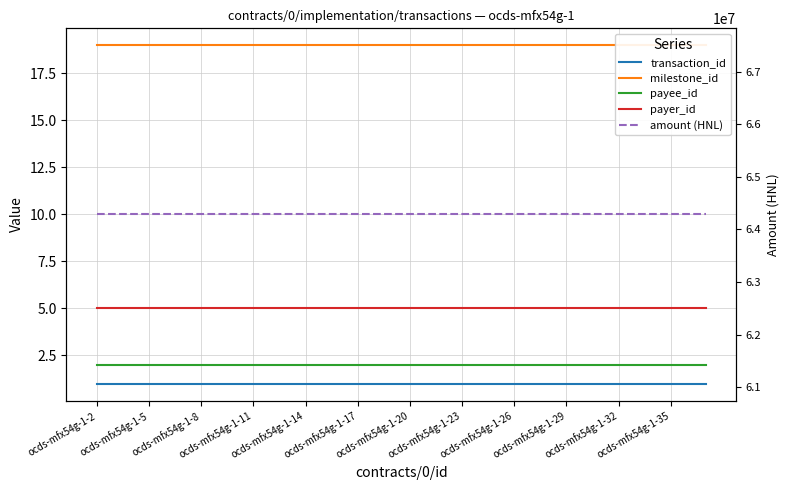

How many lines are shown in the chart?

5